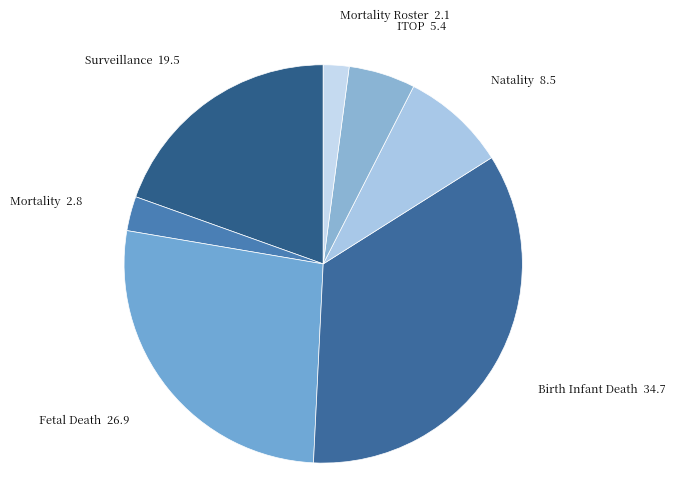

Is the sum of ITOP and Surveillance greater than half?

No